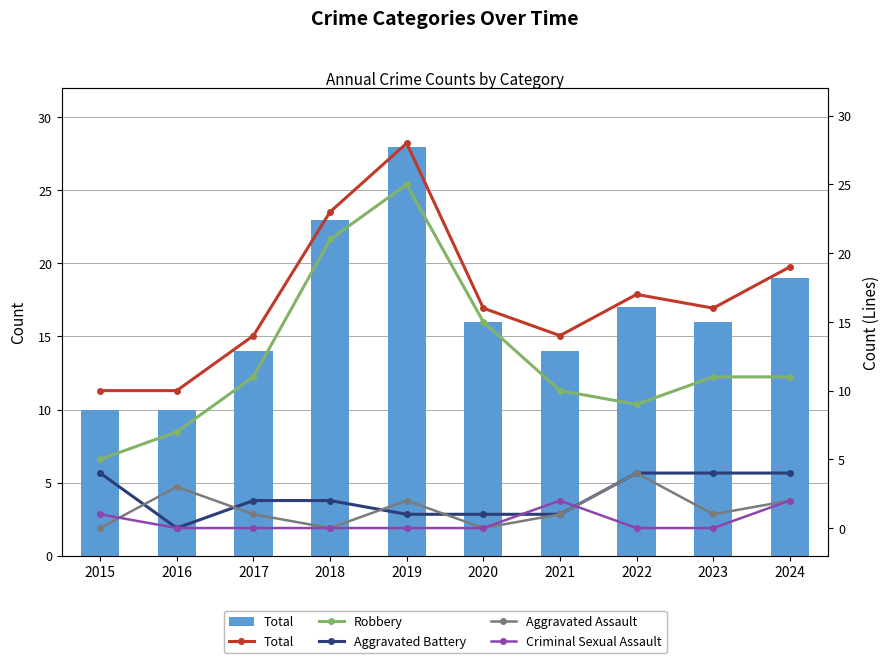

Which series has the largest range (max minus min)?

Robbery